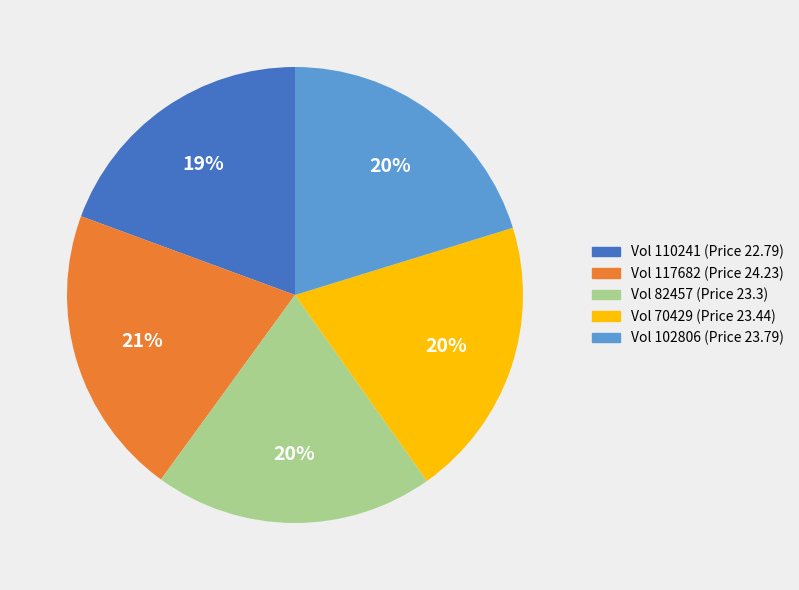

Does any single category account for the majority?

No